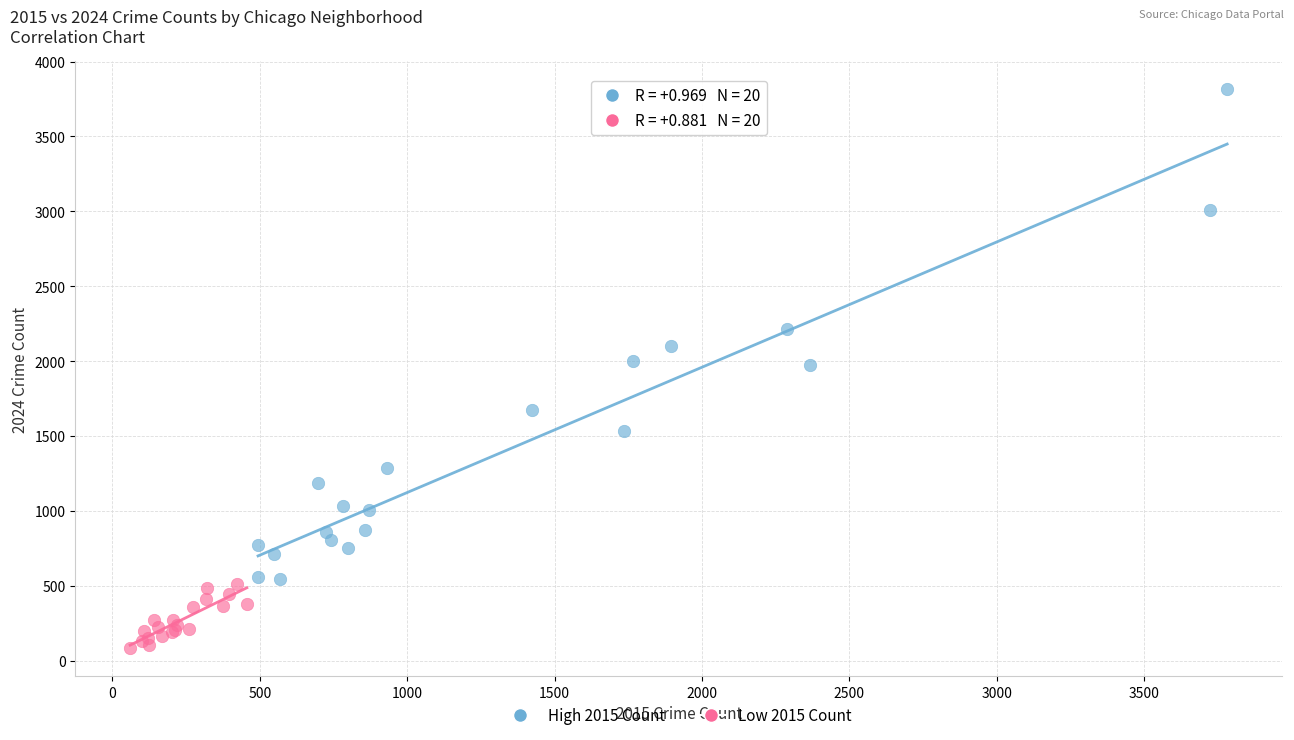

Which series reaches the minimum Y coordinate?

Low 2015 Count